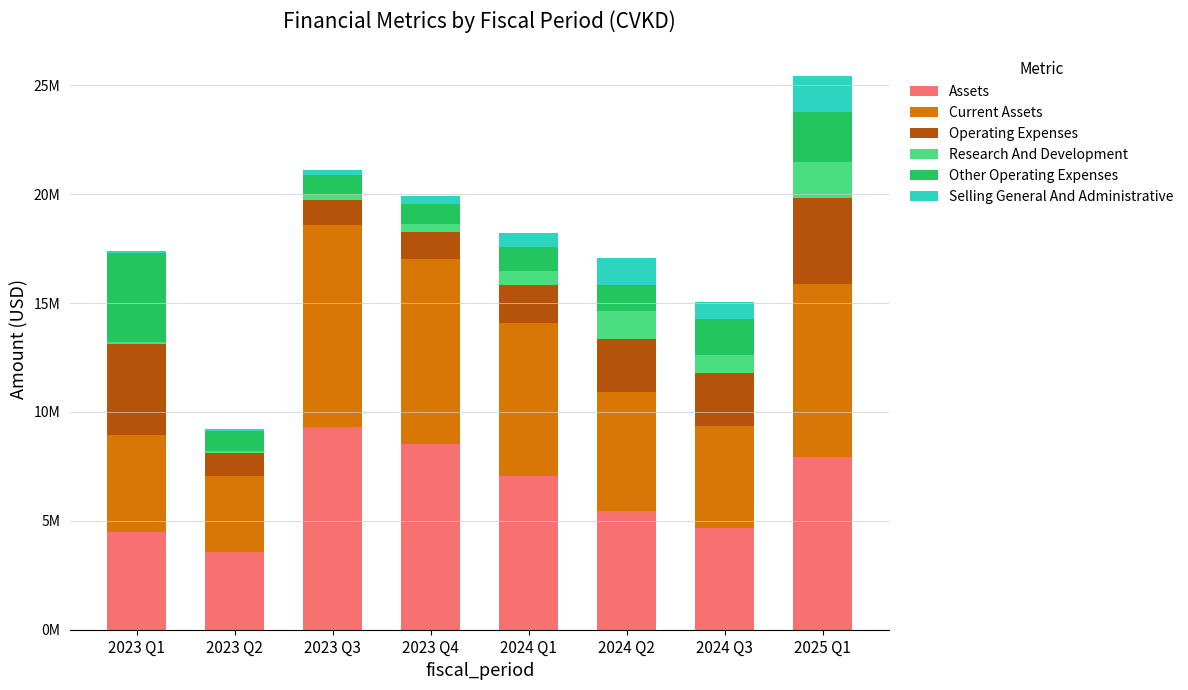

What are all the series names shown in the legend?

Assets, Current Assets, Operating Expenses, Research And Development, Other Operating Expenses, Selling General And Administrative